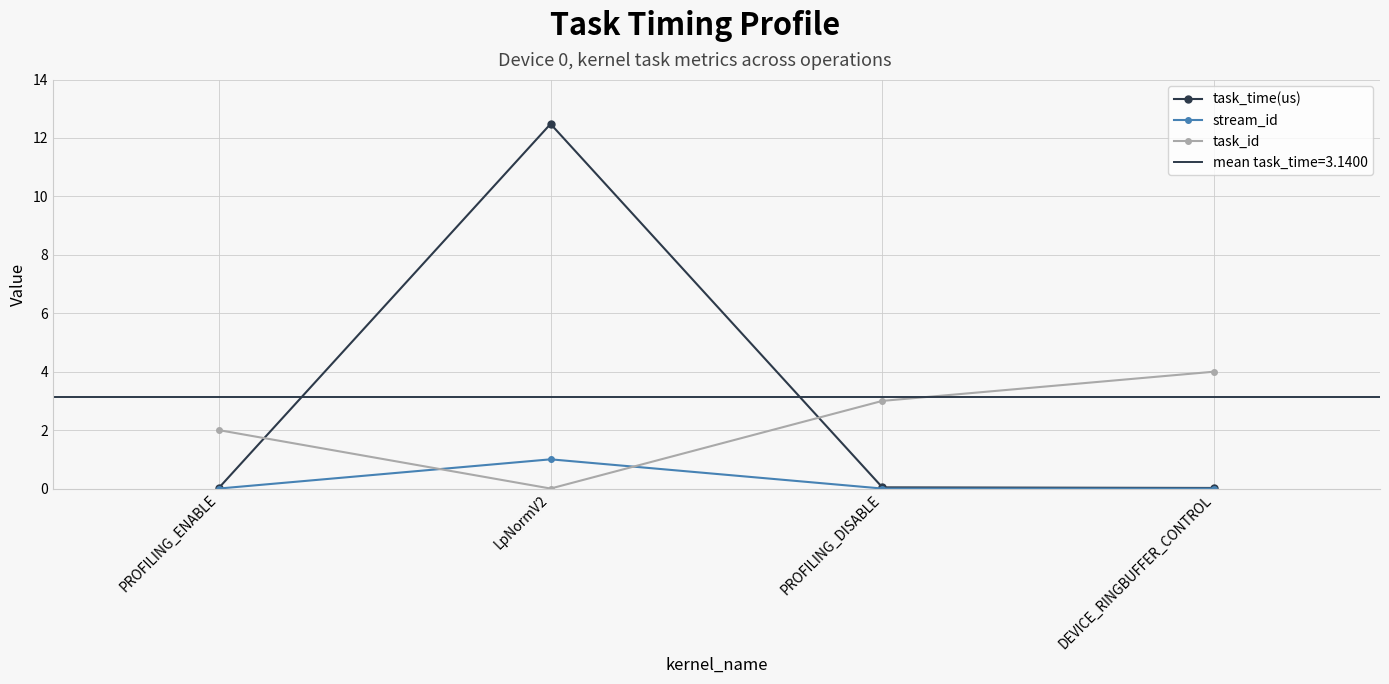

How many intersections are there between task_time(us) and task_id?

2